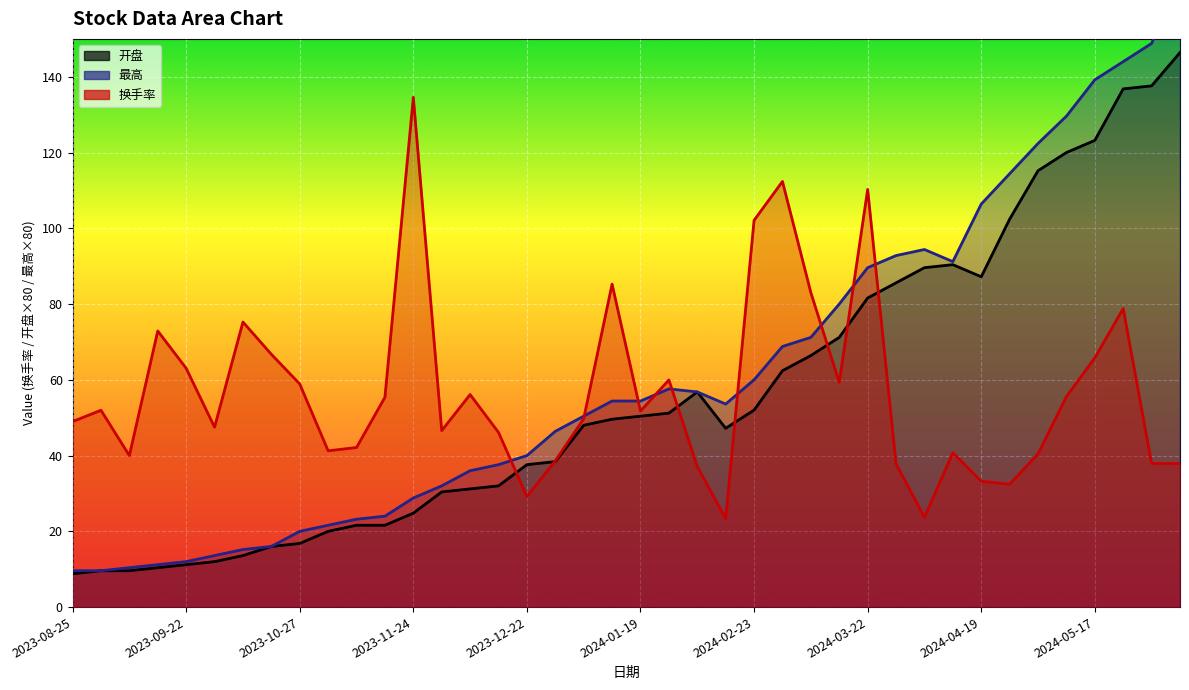

The value of 最高 (line) at 2023-09-22 is 4.8. True or false?

False